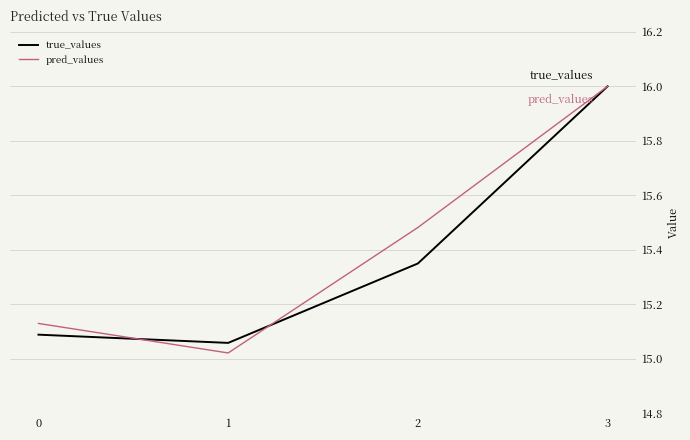

Is it true that pred_values equals 23.2 at 0?

False